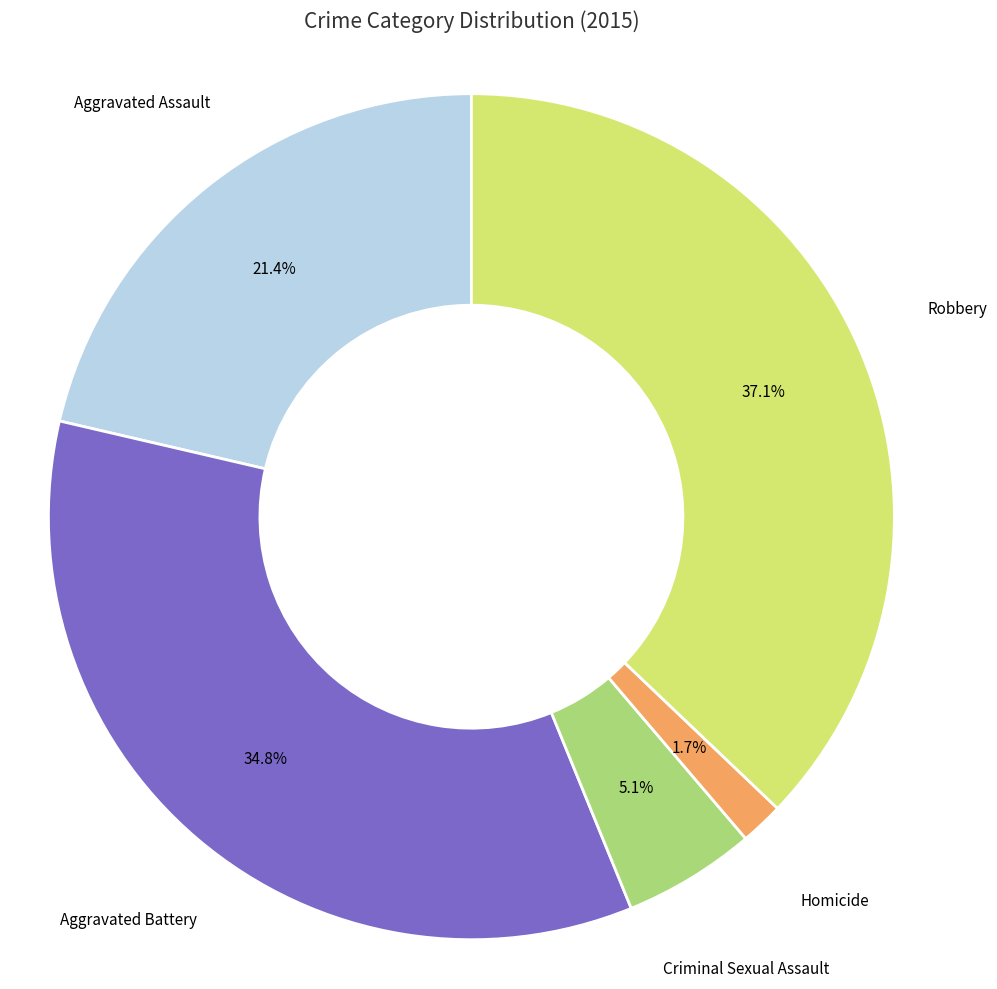

Does Criminal Sexual Assault account for over 50% of the chart?

No